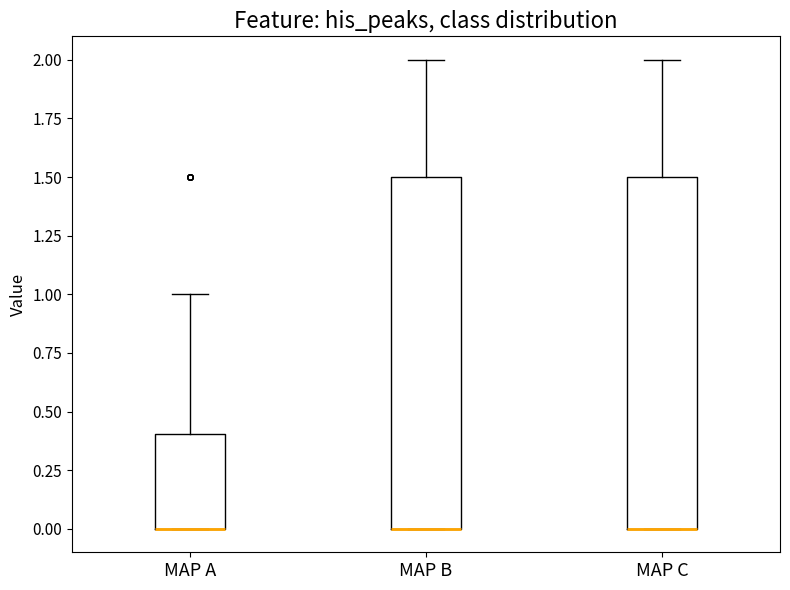

Reading left to right, read every box against the y-axis: the position of its median line, the range the box covers, and the ends of its whiskers. The values are not printed on the chart, so give them approximately, as read against the axis.

MAP A: median 0.0 (drawn on the box's lower edge), box 0.0 to 0.4, whiskers 0.0 to 1.0
MAP B: median 0.0 (drawn on the box's lower edge), box 0.0 to 1.5, whiskers 0.0 to 2.0
MAP C: median 0.0 (drawn on the box's lower edge), box 0.0 to 1.5, whiskers 0.0 to 2.0